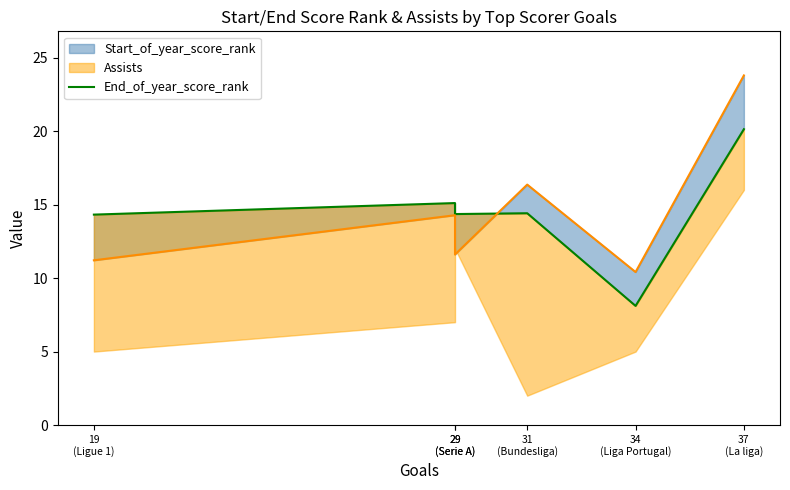

What is the average value?

14.4